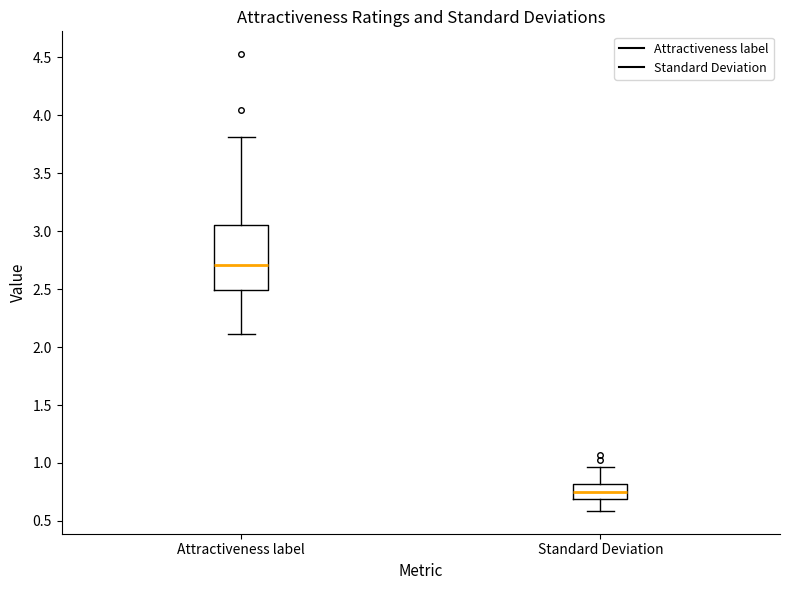

Reading left to right, read every box against the y-axis: the position of its median line, the range the box covers, and the ends of its whiskers. The values are not printed on the chart, so give them approximately, as read against the axis.

Attractiveness label: median 2.70, box 2.50 to 3.05, whiskers 2.10 to 3.80
Standard Deviation: median 0.75, box 0.70 to 0.80, whiskers 0.60 to 0.95